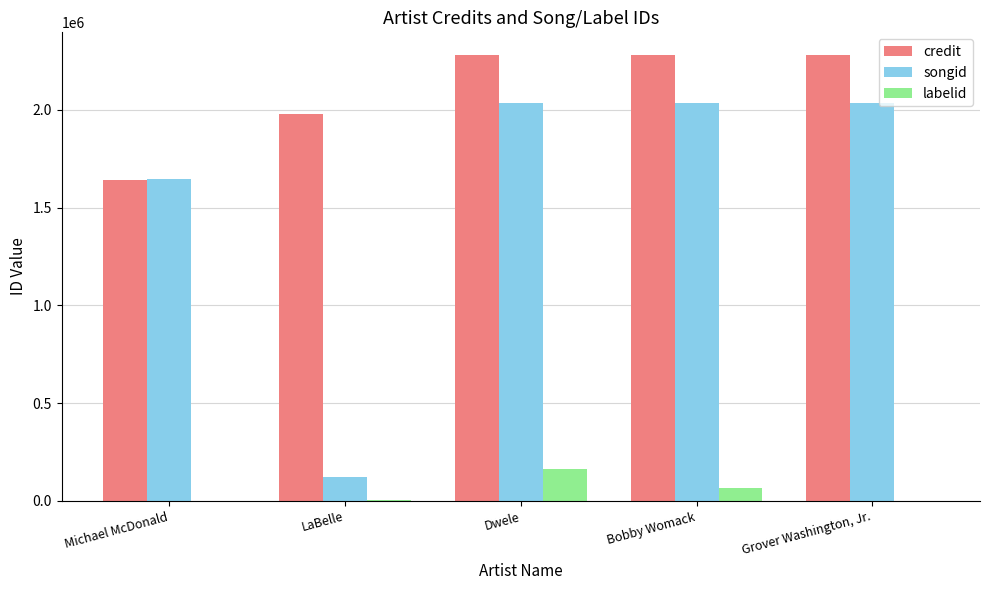

What is the maximum value for credit?

2282910